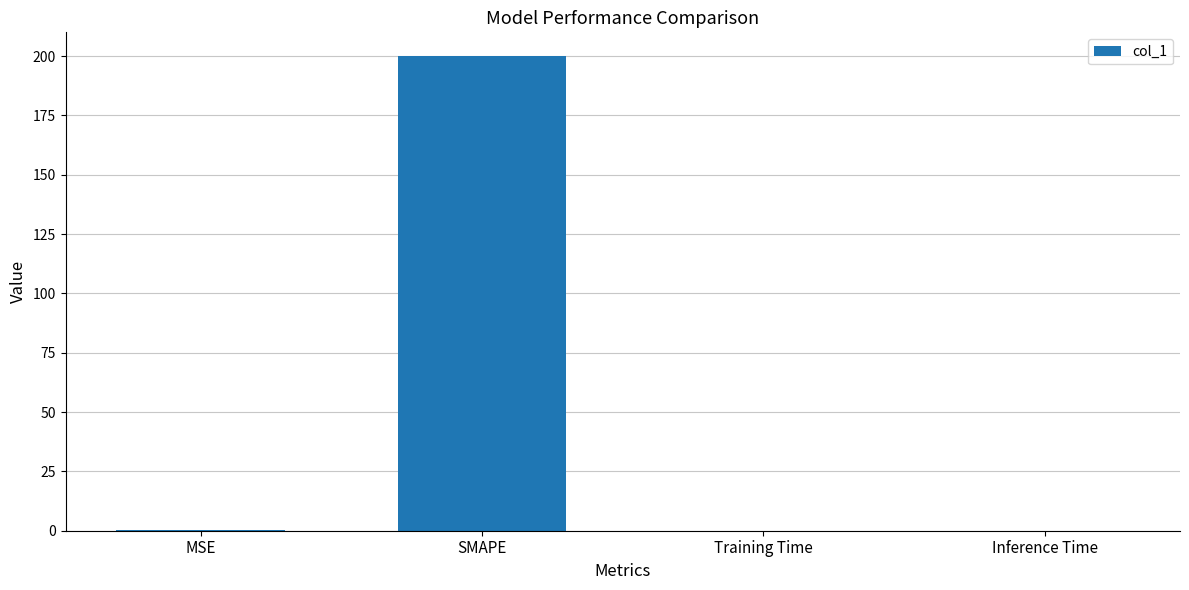

Between SMAPE and MSE, which is larger?

SMAPE